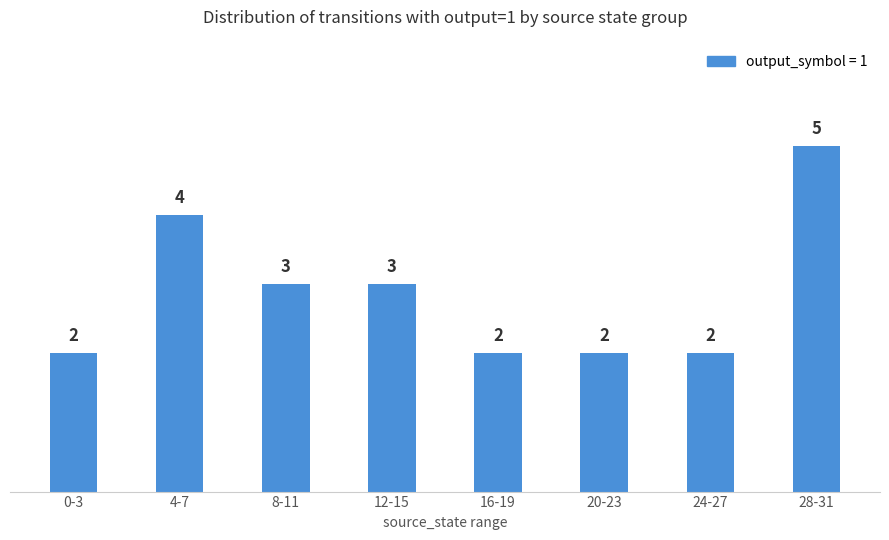

How many bars are there in total?

8